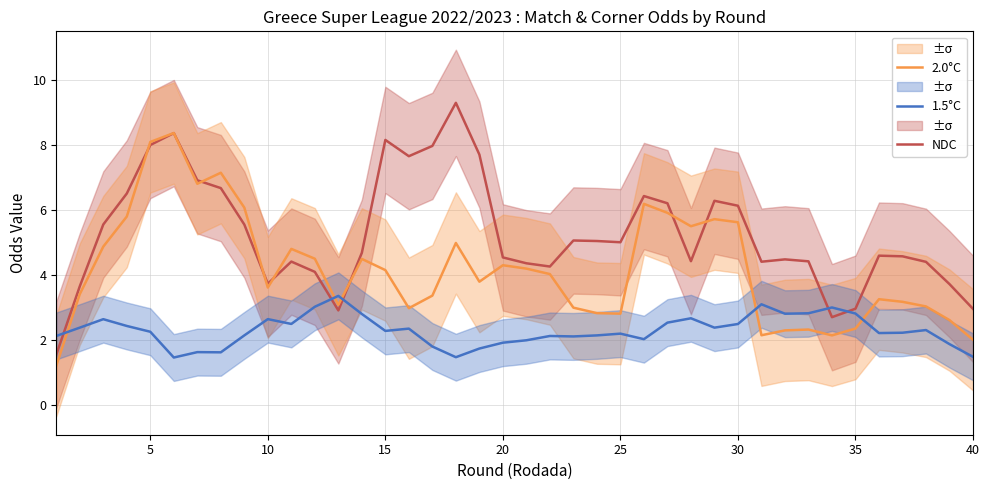

True or false: NDC and 1.5°C cross at least once.

True